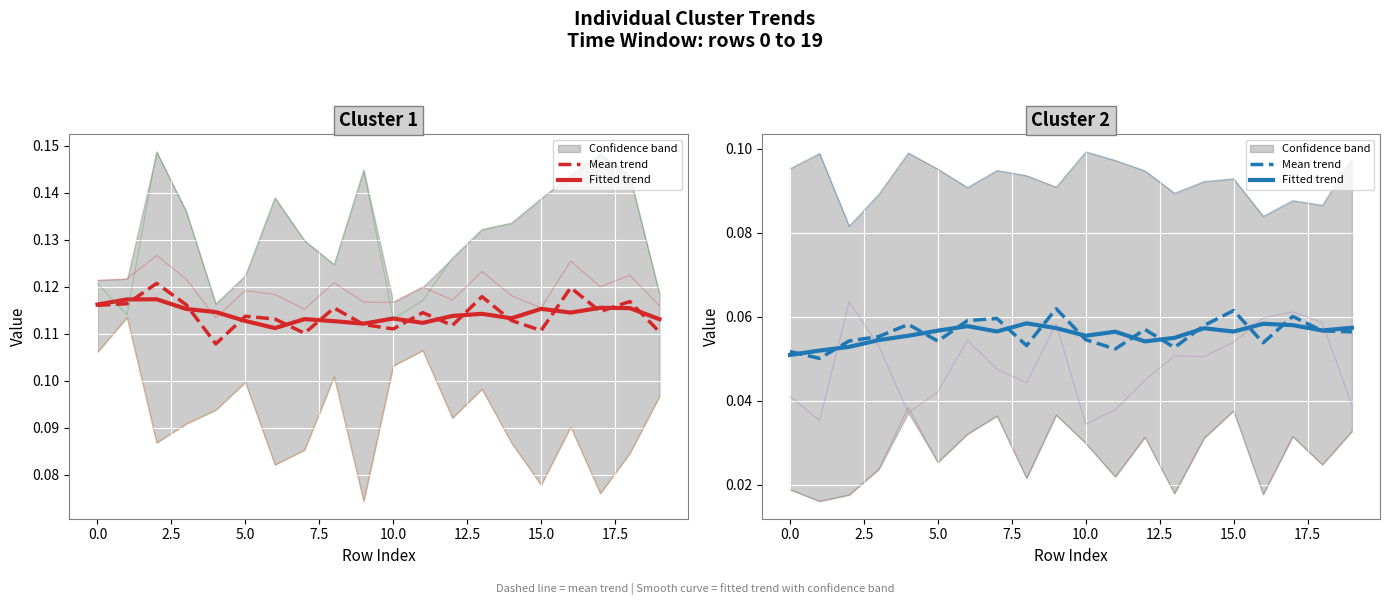

What is the lowest value of the 0 series?

0.1